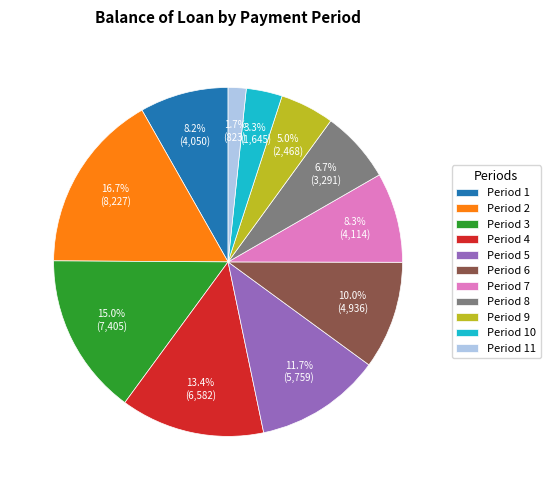

How much of the chart is everything except Period 2?

83.3%